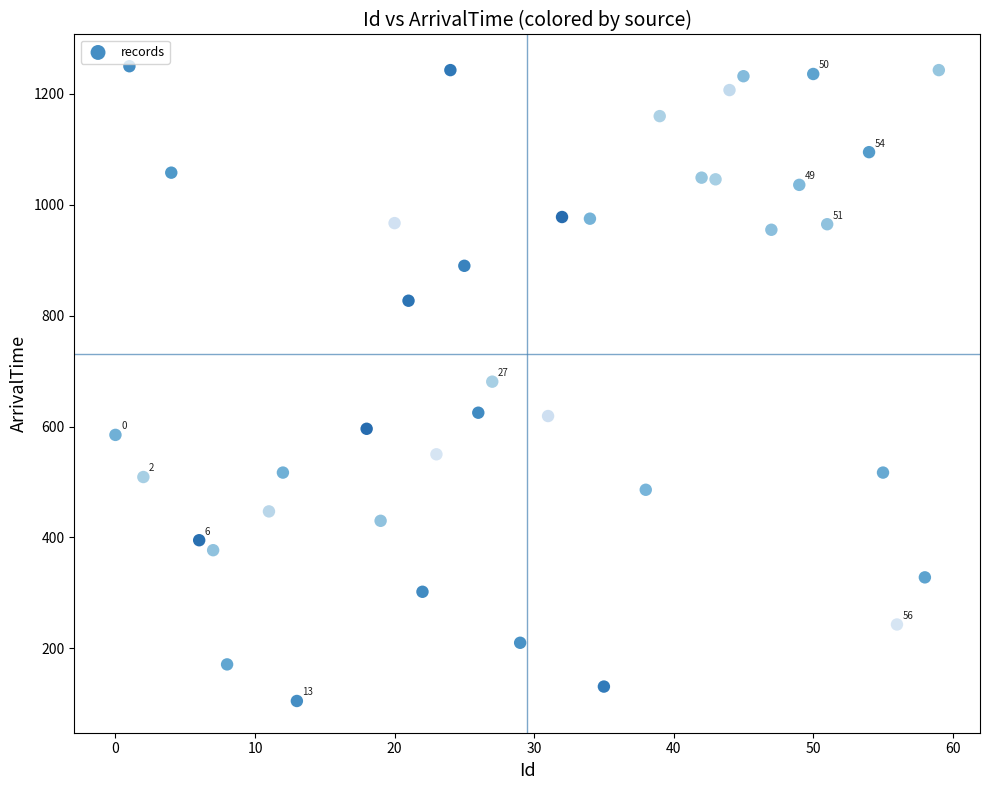

What is the range of X values (max minus min)?

59